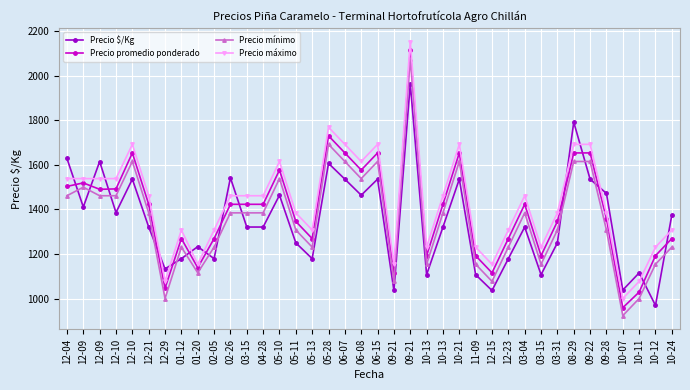

Is this an area chart (filled region under the line)?

No